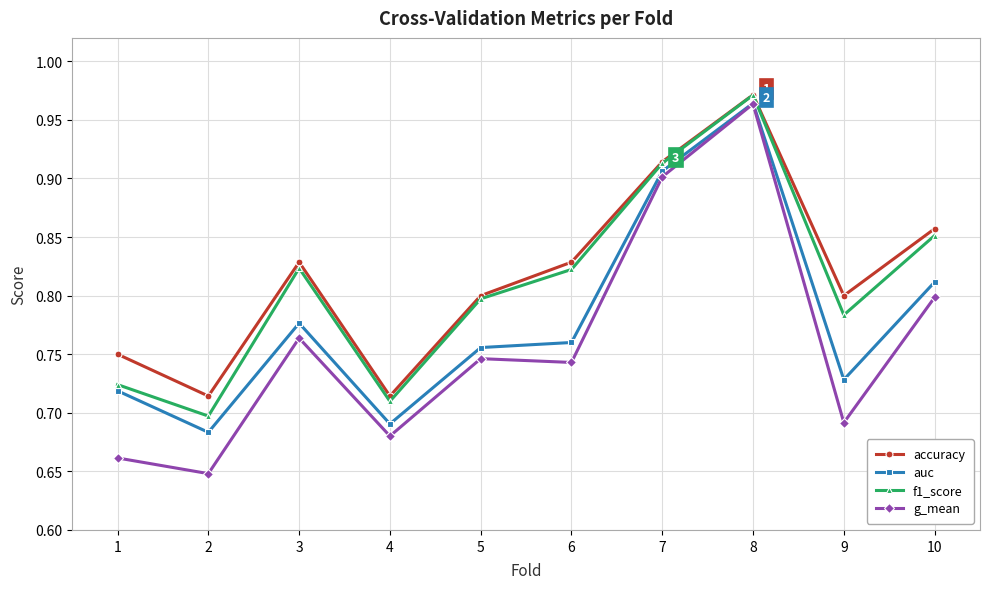

Which category has the highest value in the accuracy series?

8